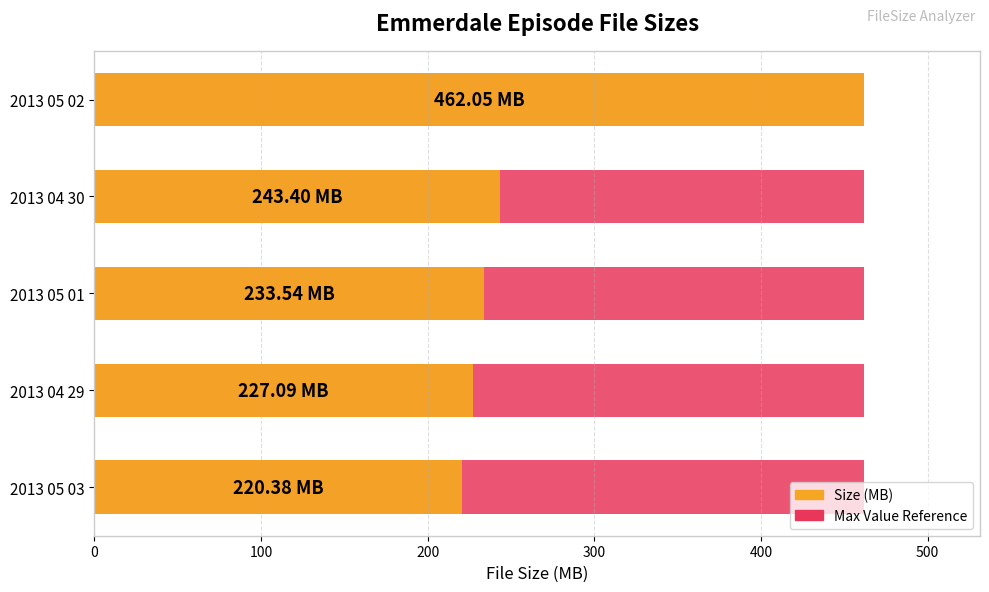

How many values in the Size series are below 233?

2